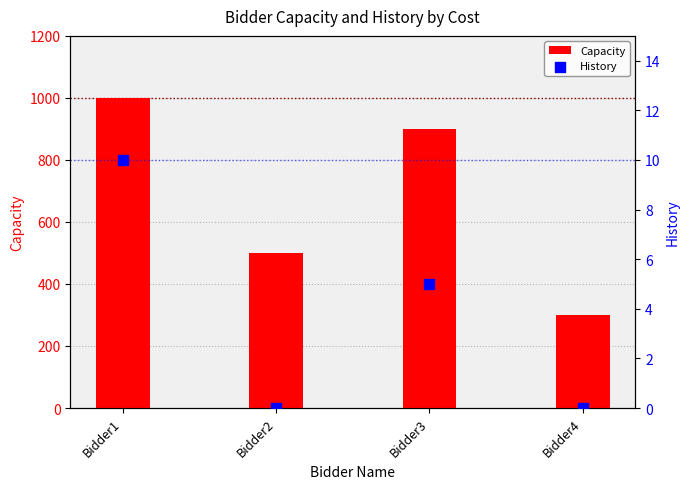

Which series has the widest spread of Y values?

Capacity